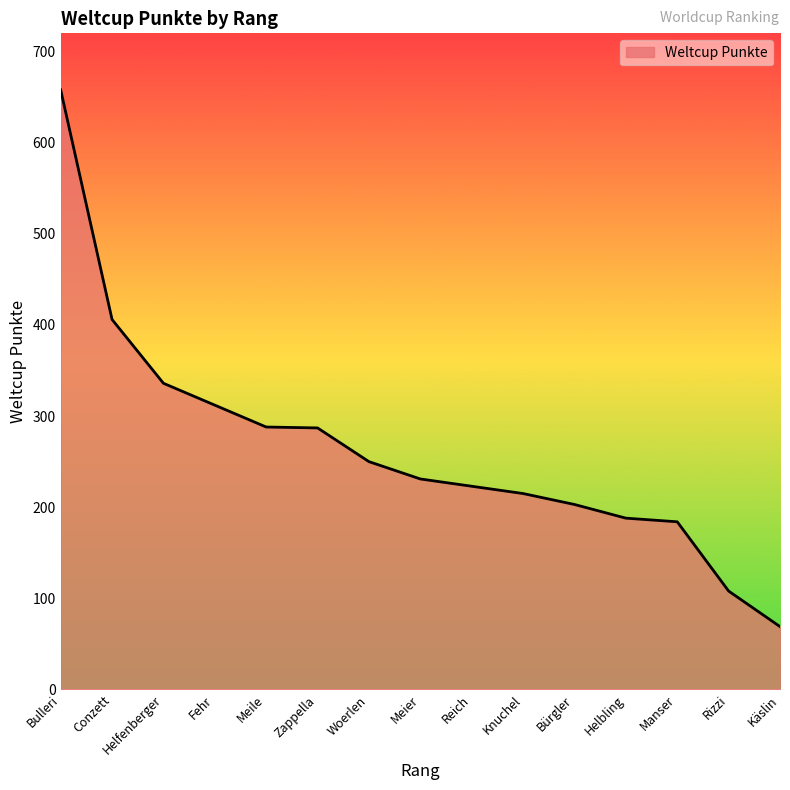

Count the number of categories in the chart.

15